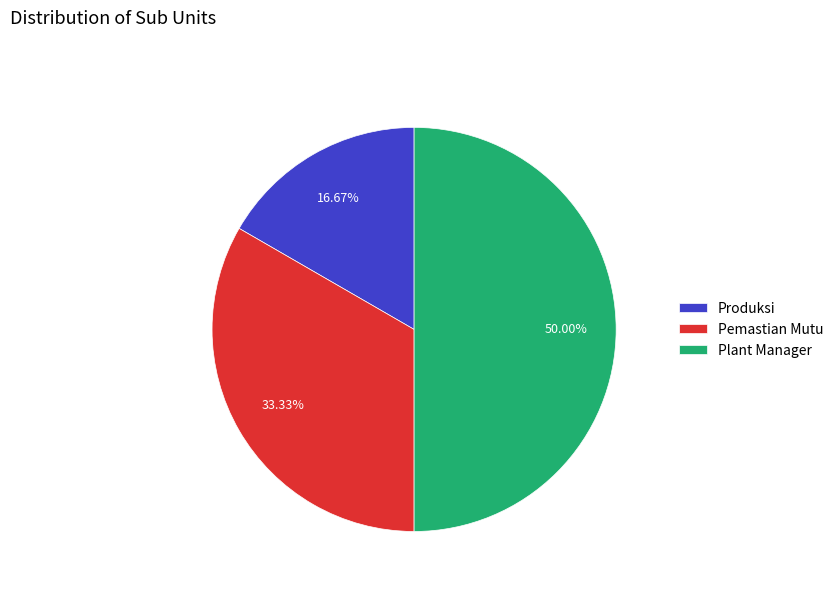

The Plant Manager slice represents 61% of the pie. True or false?

False